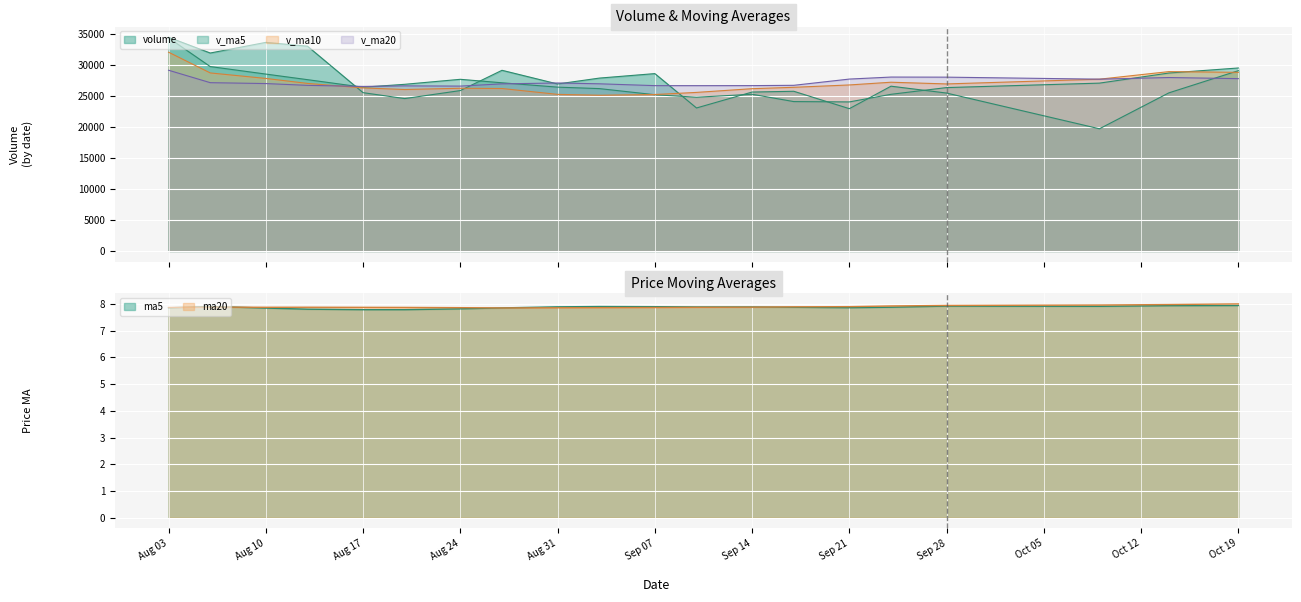

How many interior local peaks does the v_ma20 series have?

4